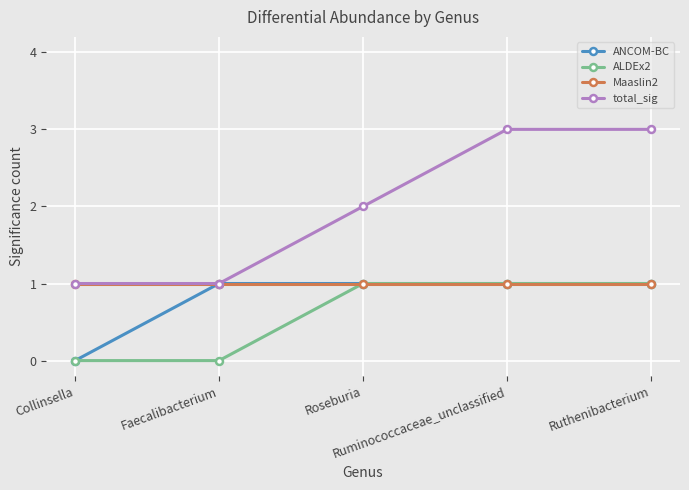

Which series has the largest total across all categories?

total_sig